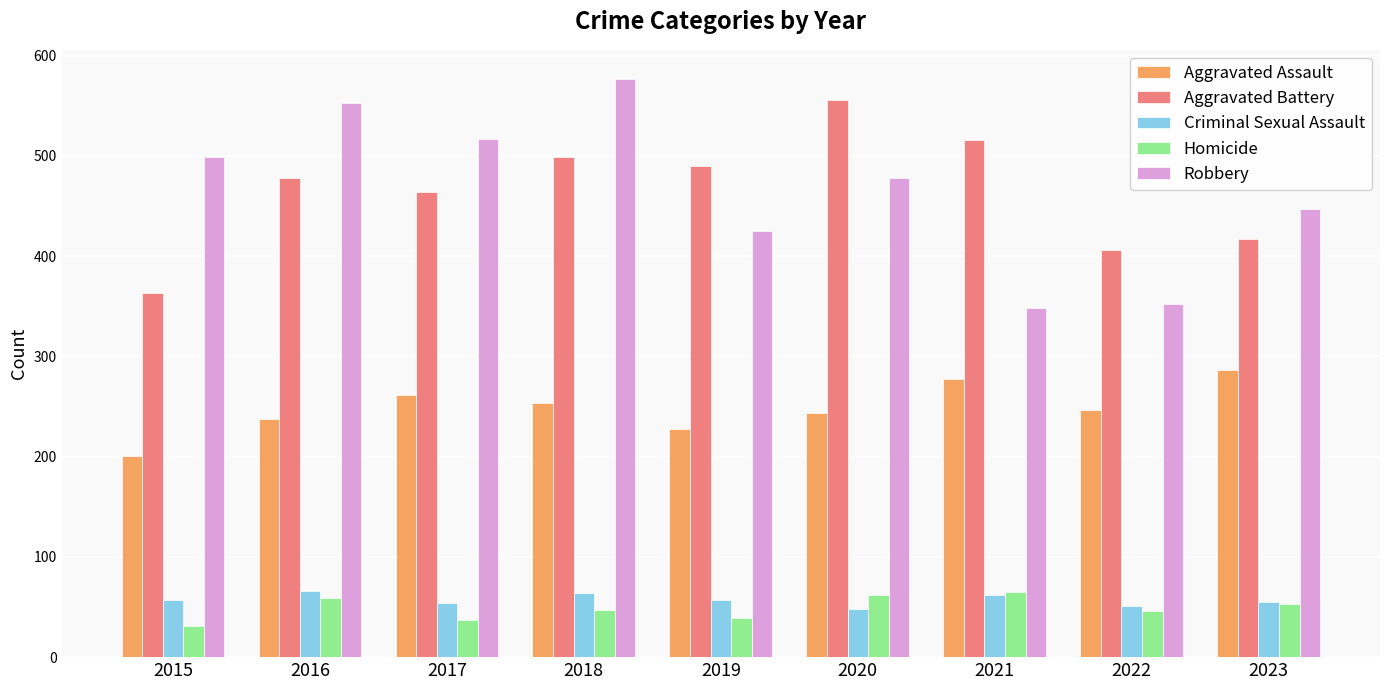

Which series has the widest spread of values?

Robbery